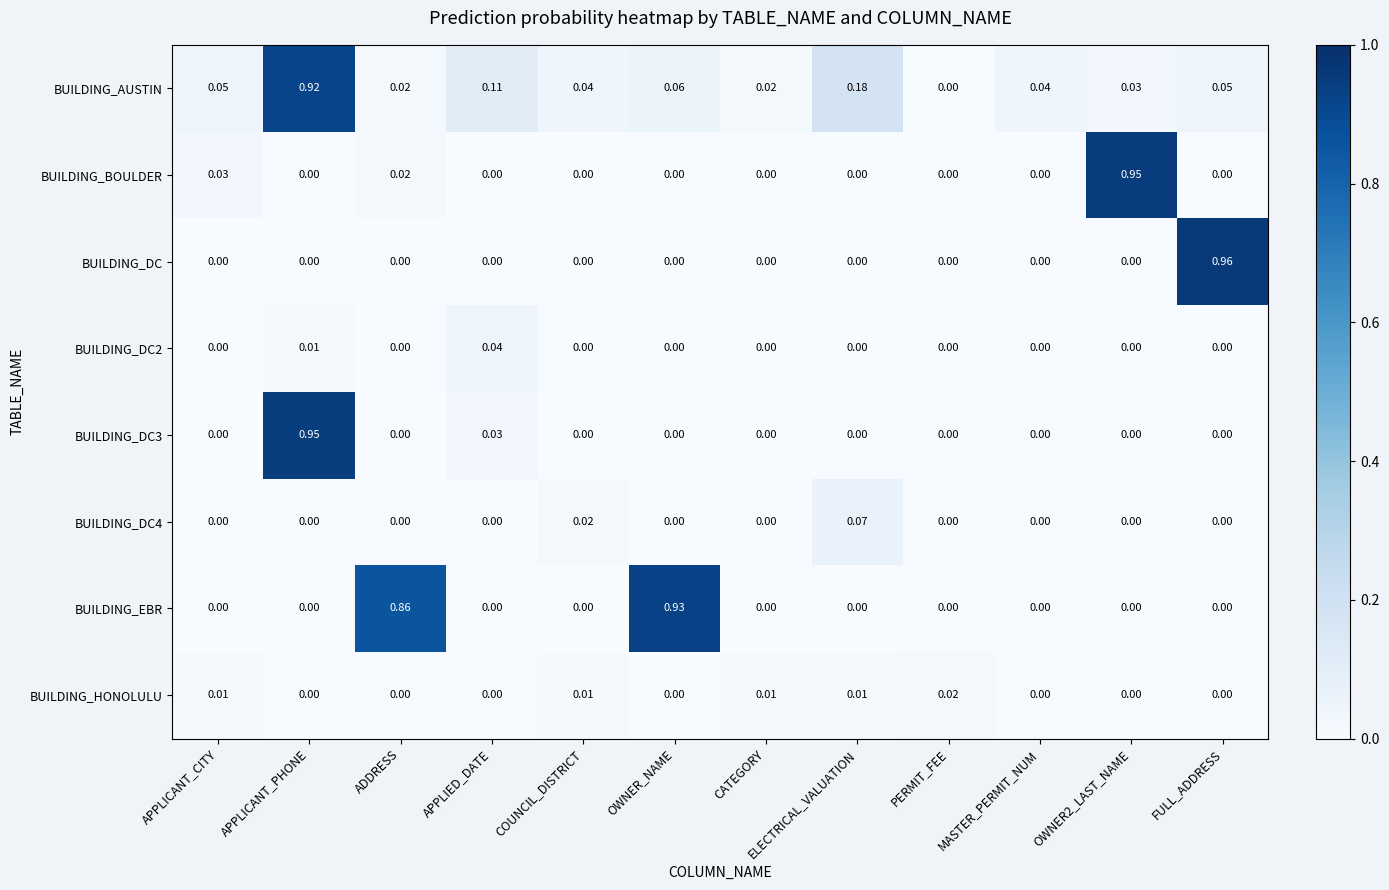

At which category does the chart reach its peak across all series?

FULL_ADDRESS